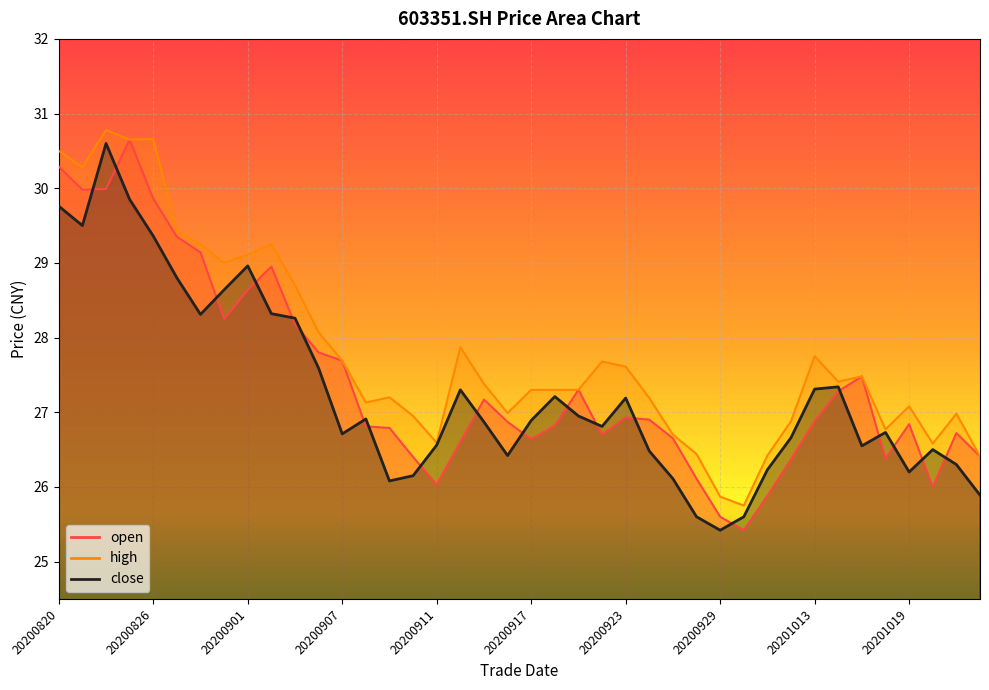

Is the value of open at 20201022 greater than the value of close at 20200916?

No